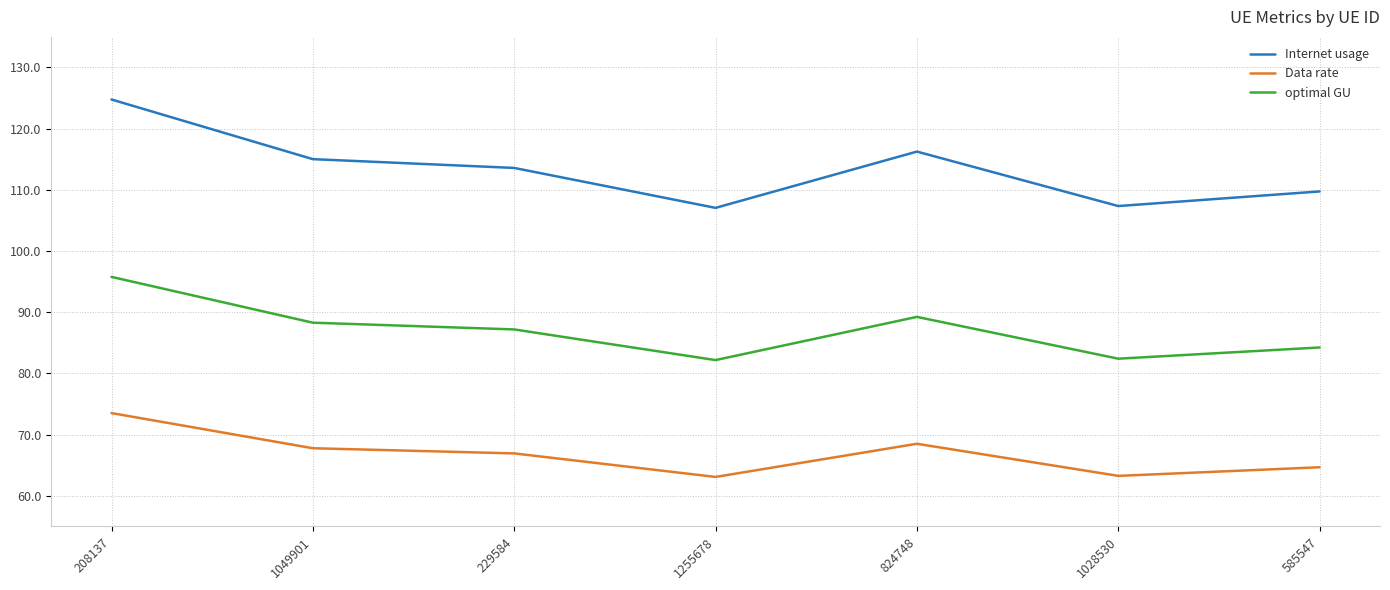

List the series in order of their peak value, highest first.

Internet usage, optimal GU, Data rate